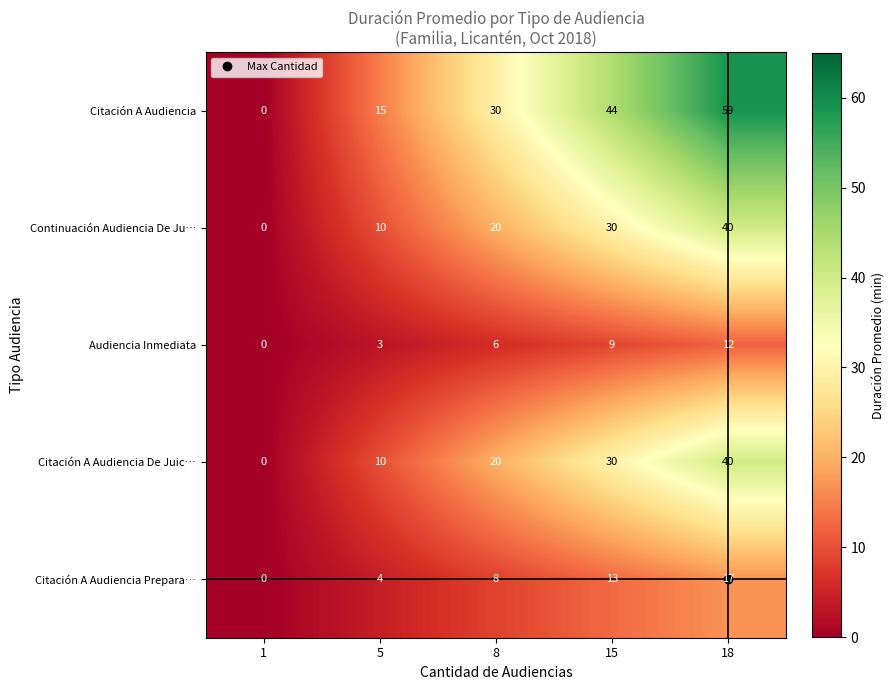

Between 1 and 8, which series saw the biggest shift?

Citación A Audiencia